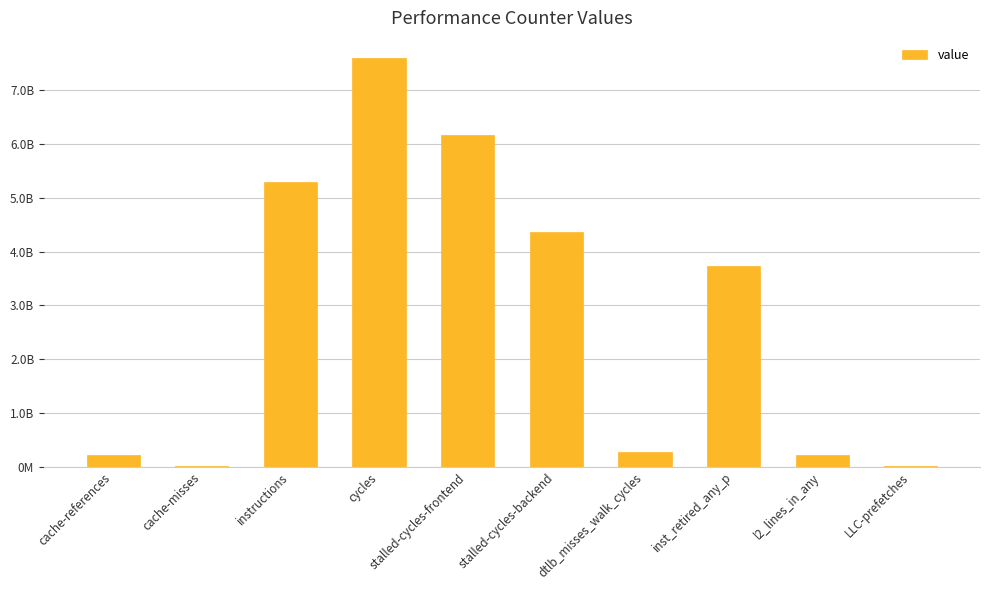

Rank the categories by value from highest to lowest.

cycles, stalled-cycles-frontend, instructions, stalled-cycles-backend, inst_retired_any_p, dtlb_misses_walk_cycles, cache-references, l2_lines_in_any, LLC-prefetches, cache-misses